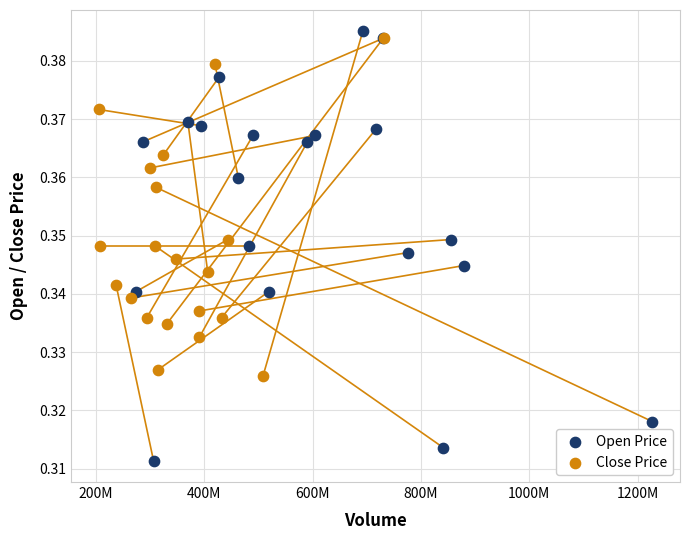

Which series contains the highest Y value?

Open Price